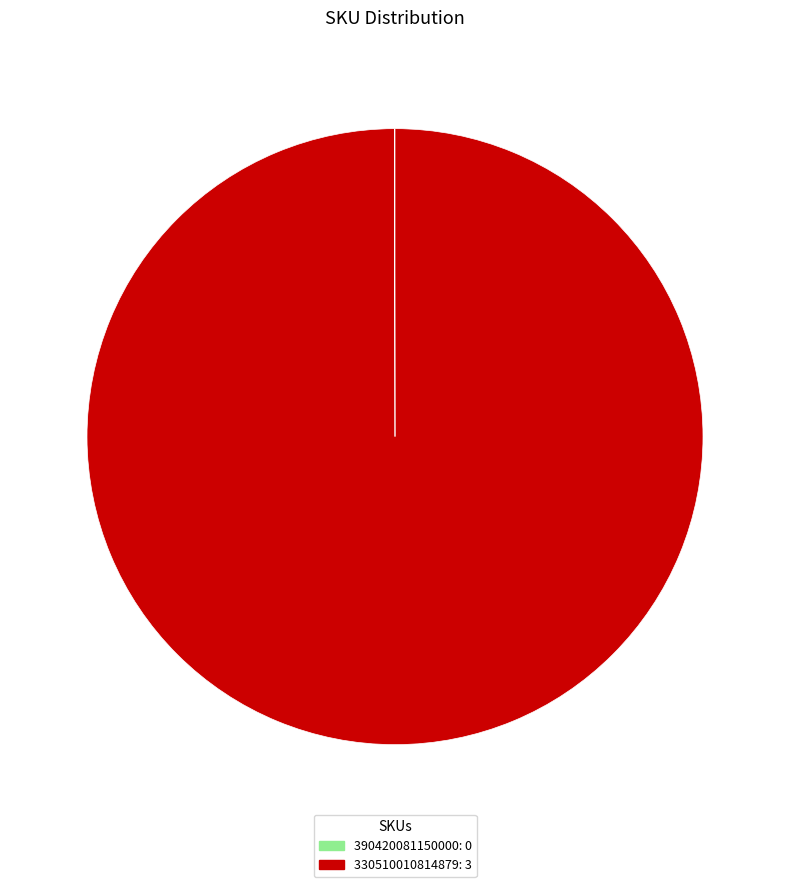

Is it true that 330510010814879: 3 is 100% of the pie?

True